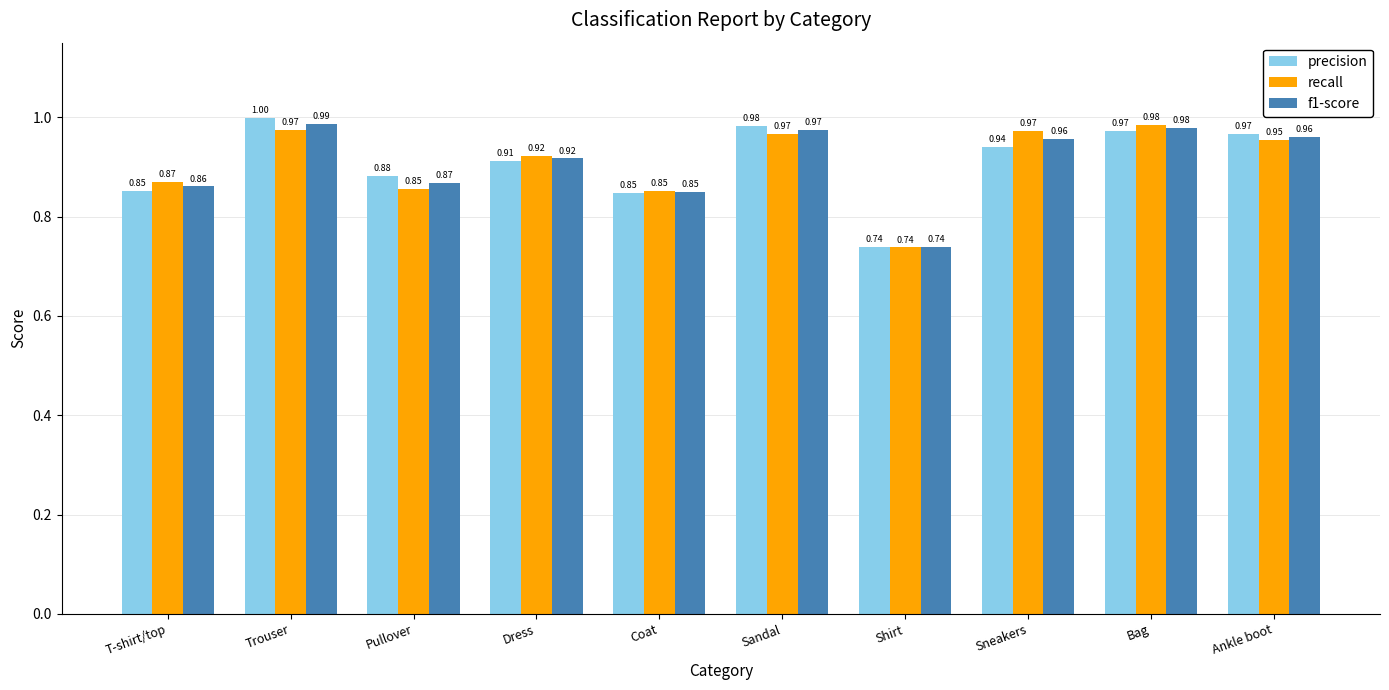

What is the sum of the recall values at Ankle boot and Pullover?

1.8